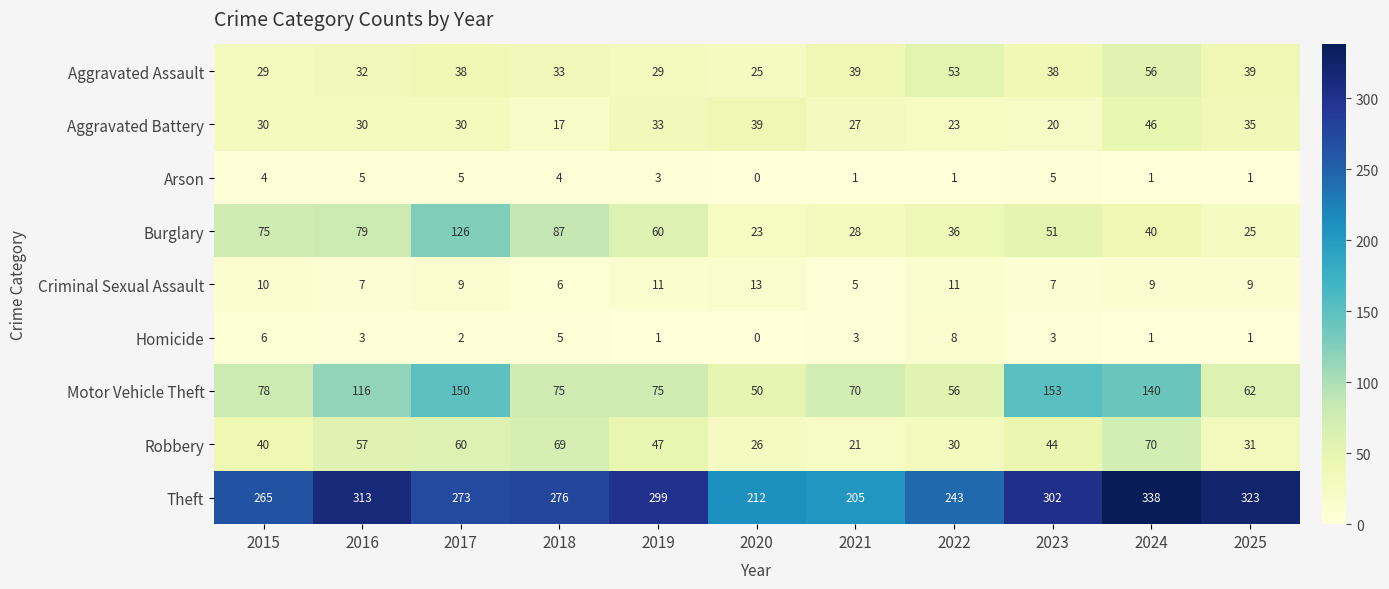

Count the number of categories in the chart.

11